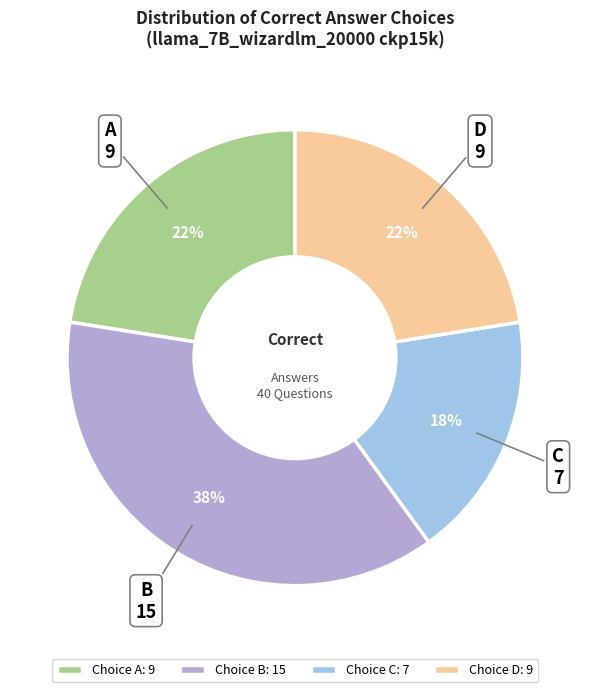

Is it true that A is 29% of the pie?

False